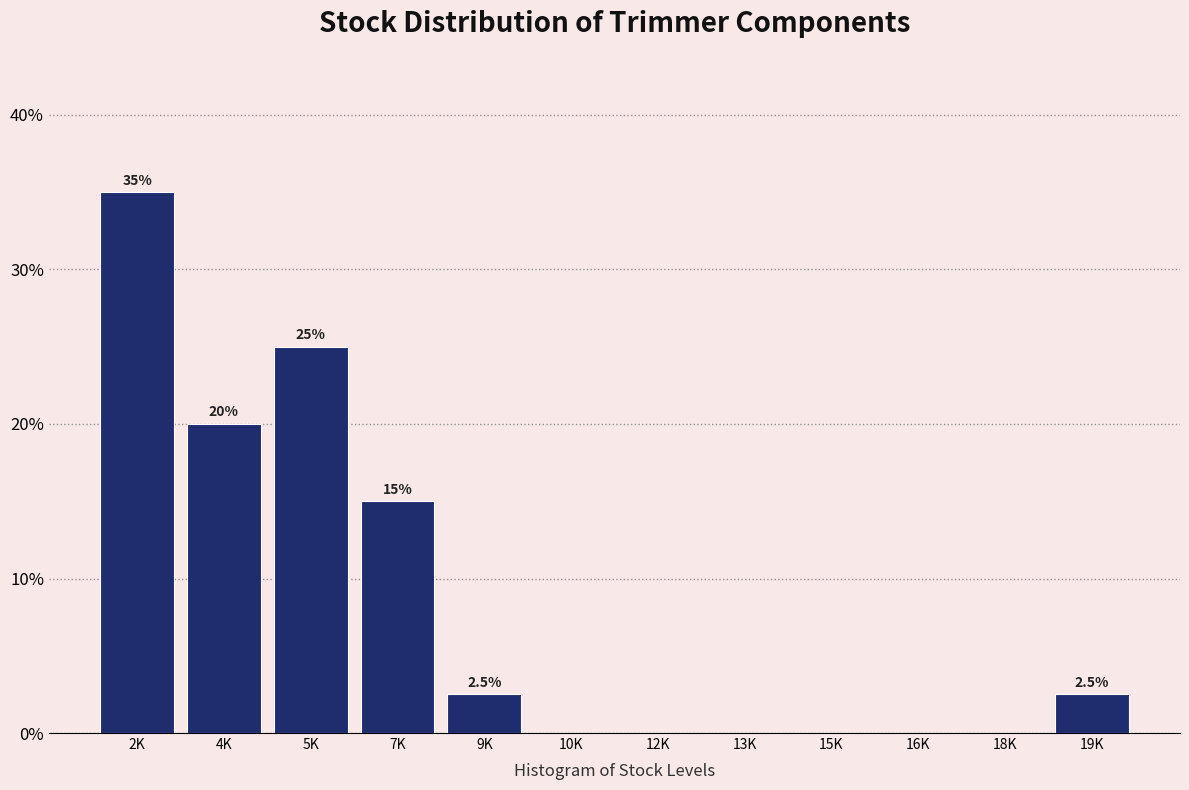

Reading left to right, what are all the values shown in this chart?

2K=35.0	4K=20.0	5K=25.0	7K=15.0	9K=2.5	10K=0.0	12K=0.0	13K=0.0	15K=0.0	16K=0.0	18K=0.0	19K=2.5